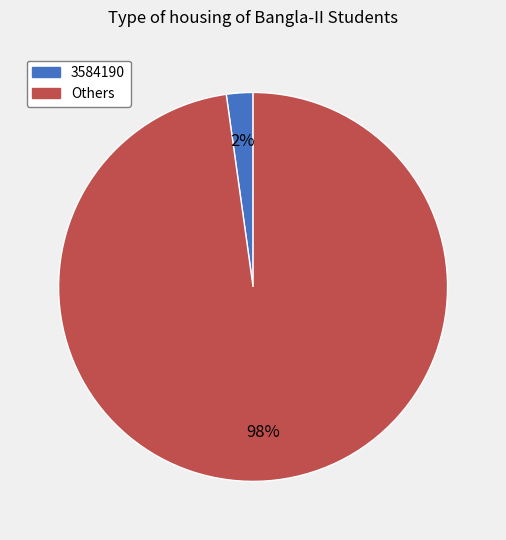

To the nearest percent, what is the difference between the largest and smallest slice percentages?

96%